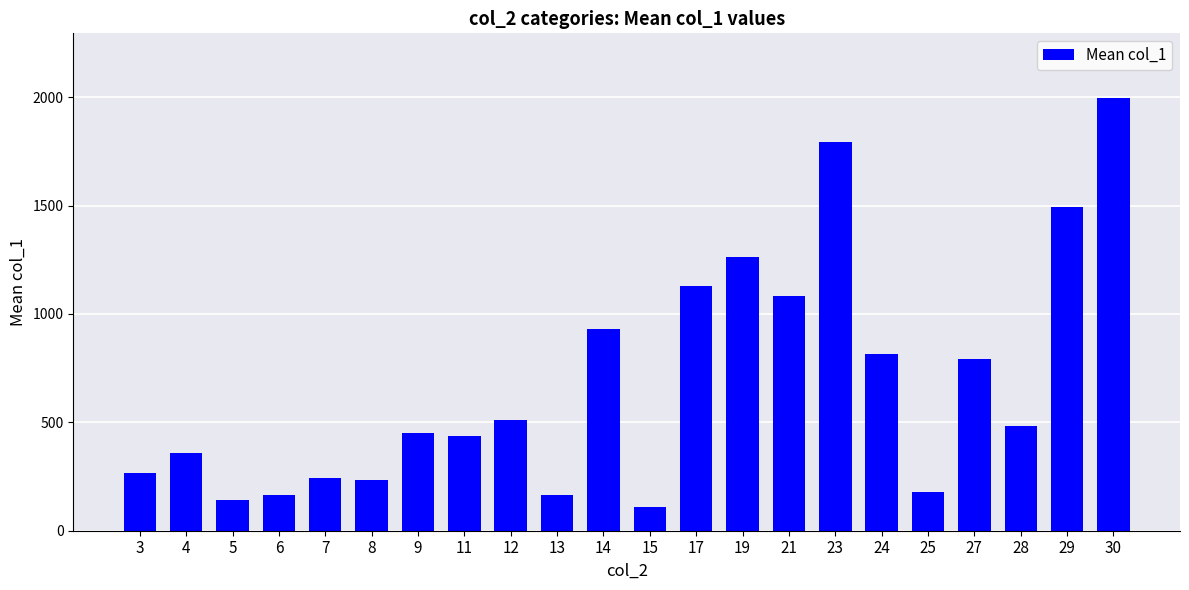

What is the smallest value displayed?

108.0